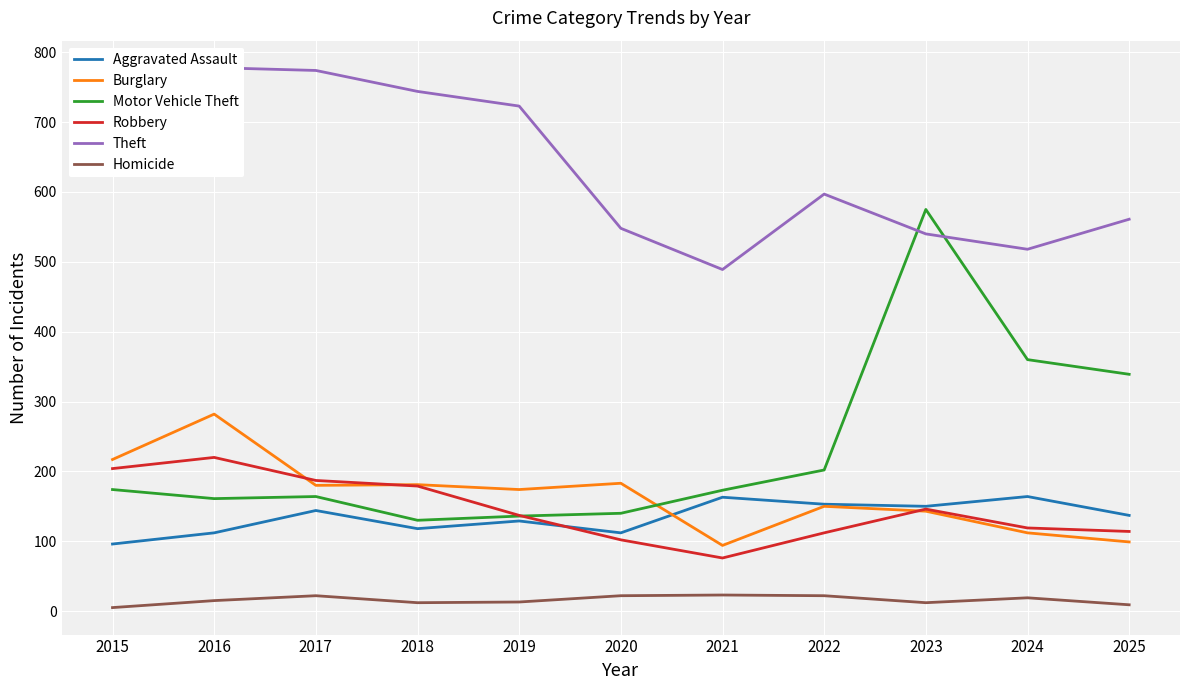

True or false: Robbery has a value of 204 at 2015.

True